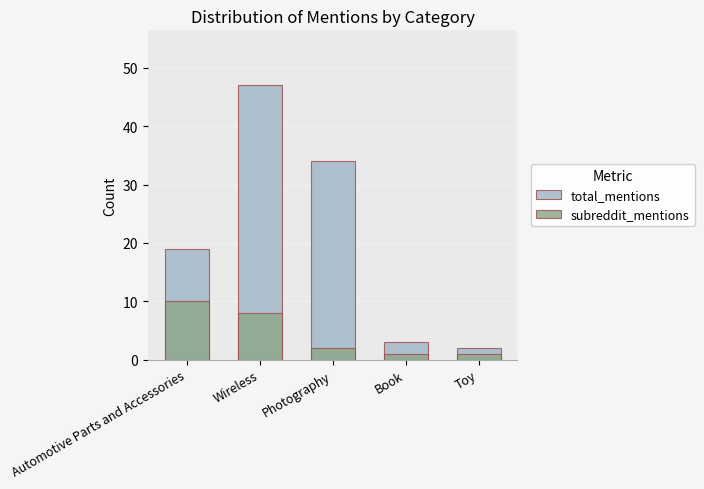

At which category does the chart reach its minimum across all series?

Book